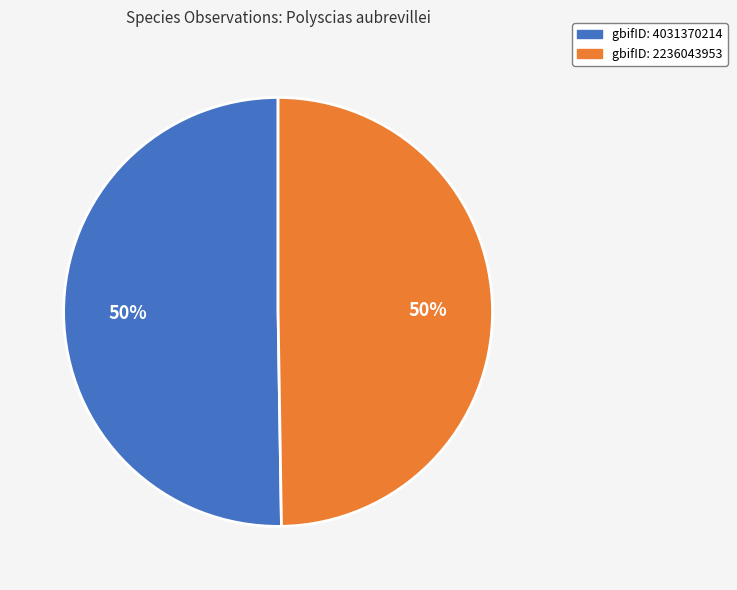

To the nearest percent, what is the average slice percentage?

50%